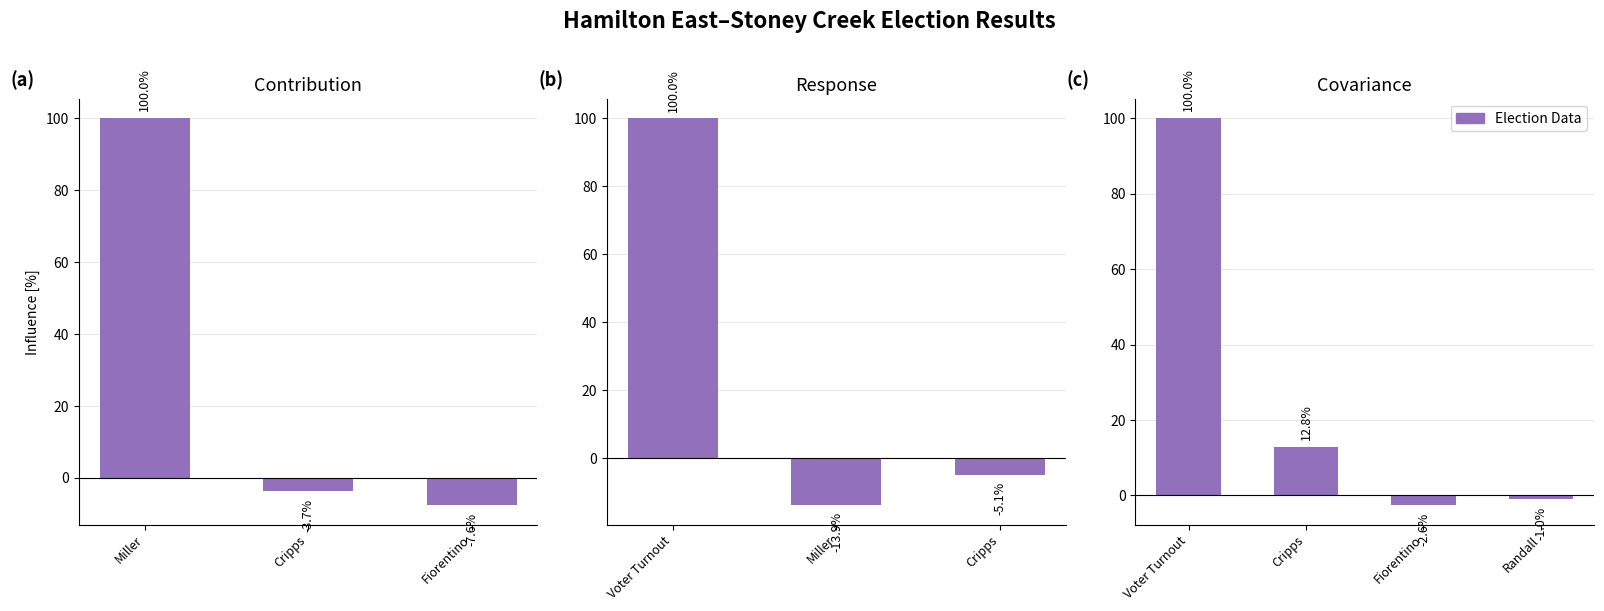

List the series in order of their peak value, lowest first.

RANDALL, FIORENTINO, CRIPPS, MILLER, VOTER_TURNOUT